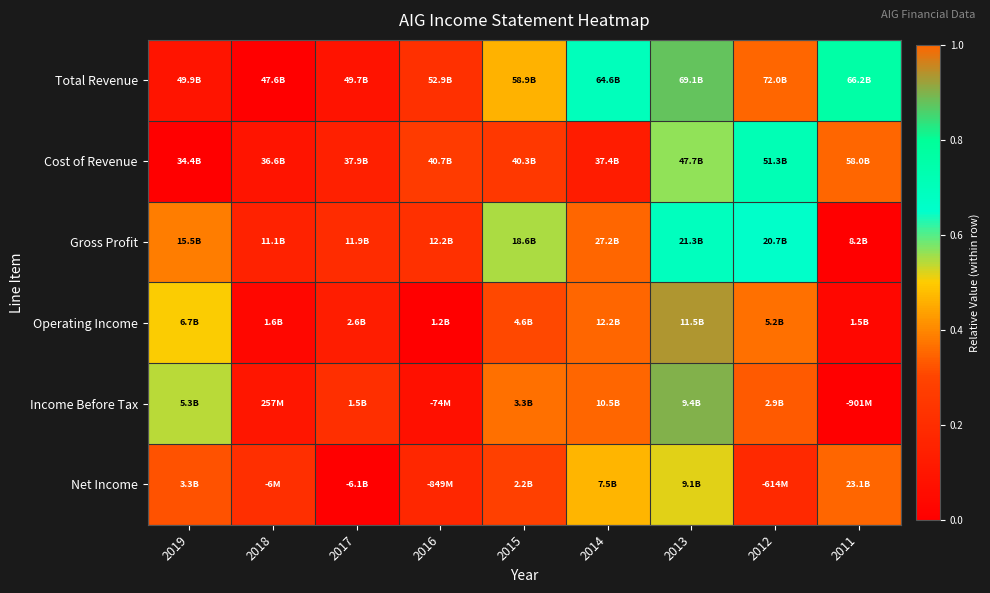

Reading left to right, what are all the values shown in this chart?

Total Revenue: 2019=0.1	2018=0.0	2017=0.1	2016=0.2	2015=0.5	2014=0.7	2013=0.9	2012=1.0	2011=0.8
Cost of Revenue: 2019=0.0	2018=0.1	2017=0.1	2016=0.3	2015=0.3	2014=0.1	2013=0.6	2012=0.7	2011=1.0
Gross Profit: 2019=0.4	2018=0.2	2017=0.2	2016=0.2	2015=0.5	2014=1.0	2013=0.7	2012=0.7	2011=0.0
Operating Income: 2019=0.5	2018=0.0	2017=0.1	2016=0.0	2015=0.3	2014=1.0	2013=0.9	2012=0.4	2011=0.0
Income Before Tax: 2019=0.5	2018=0.1	2017=0.2	2016=0.1	2015=0.4	2014=1.0	2013=0.9	2012=0.3	2011=0.0
Net Income: 2019=0.3	2018=0.2	2017=0.0	2016=0.2	2015=0.3	2014=0.5	2013=0.5	2012=0.2	2011=1.0